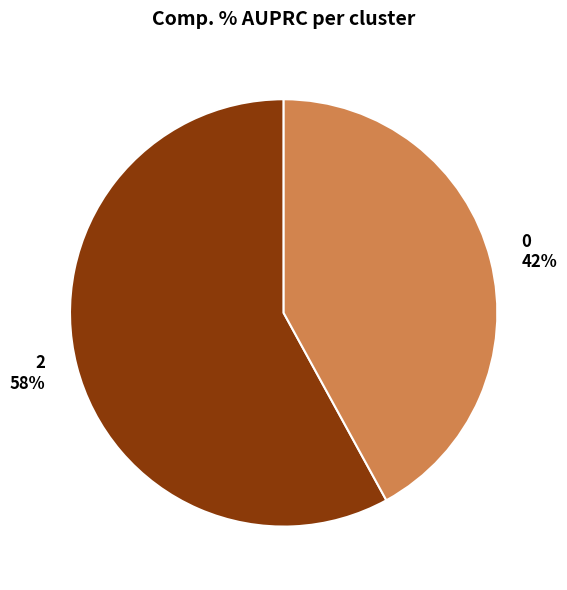

Is it true that 2 is 58% of the pie?

True